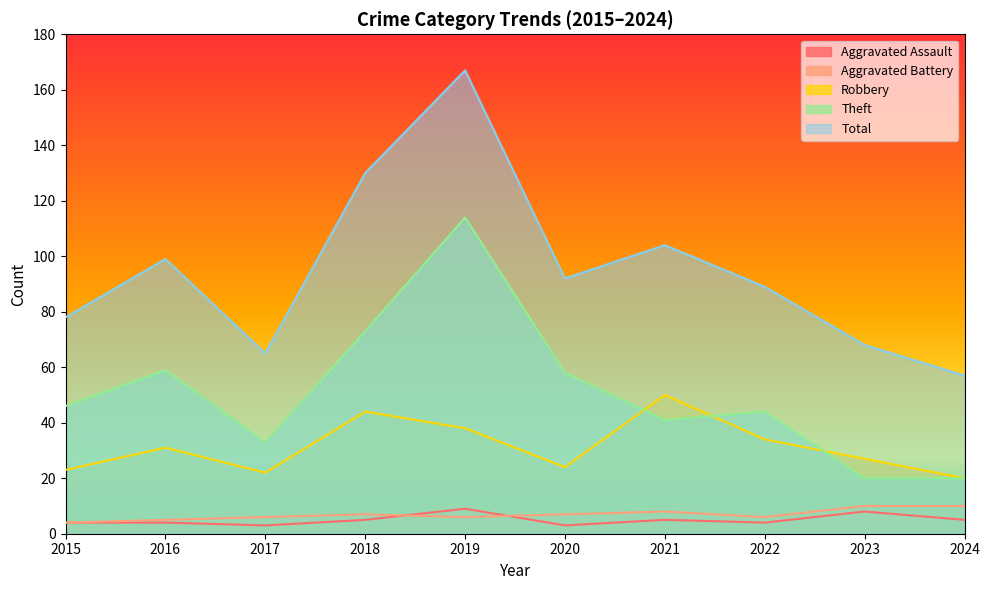

What is the sum of all Robbery values?

313